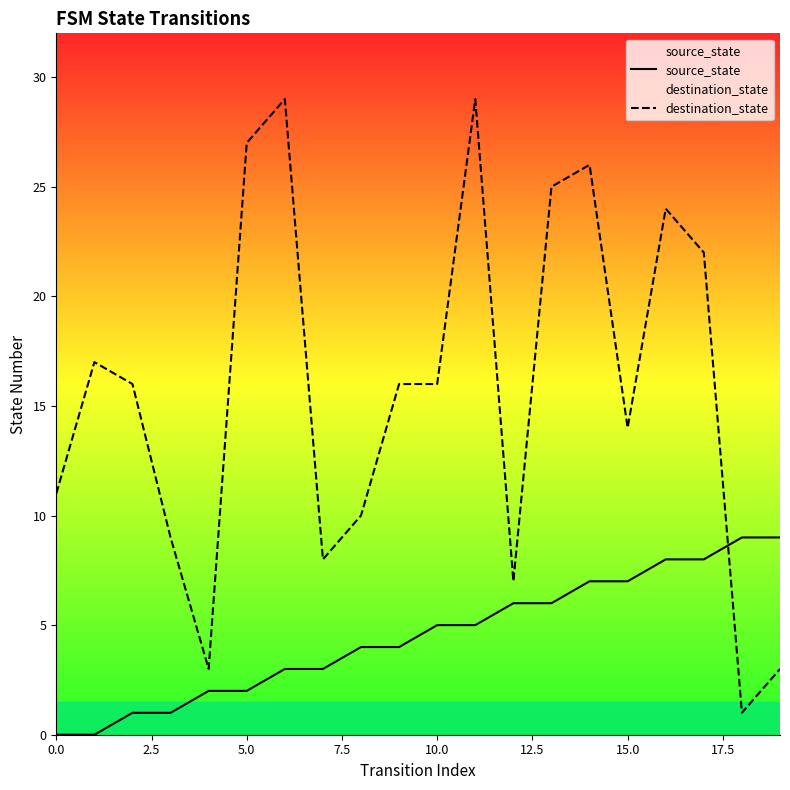

At how many categories does at least one series exceed 25?

4